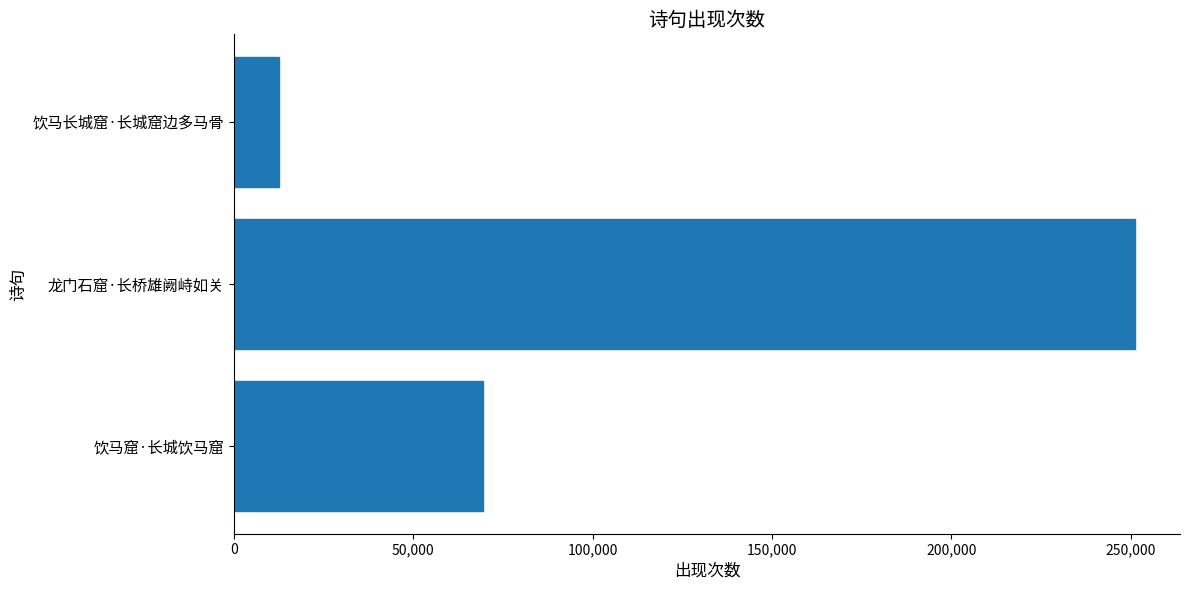

Is it true that the value at 龙门石窟·长桥雄阙峙如关 is 251201?

True